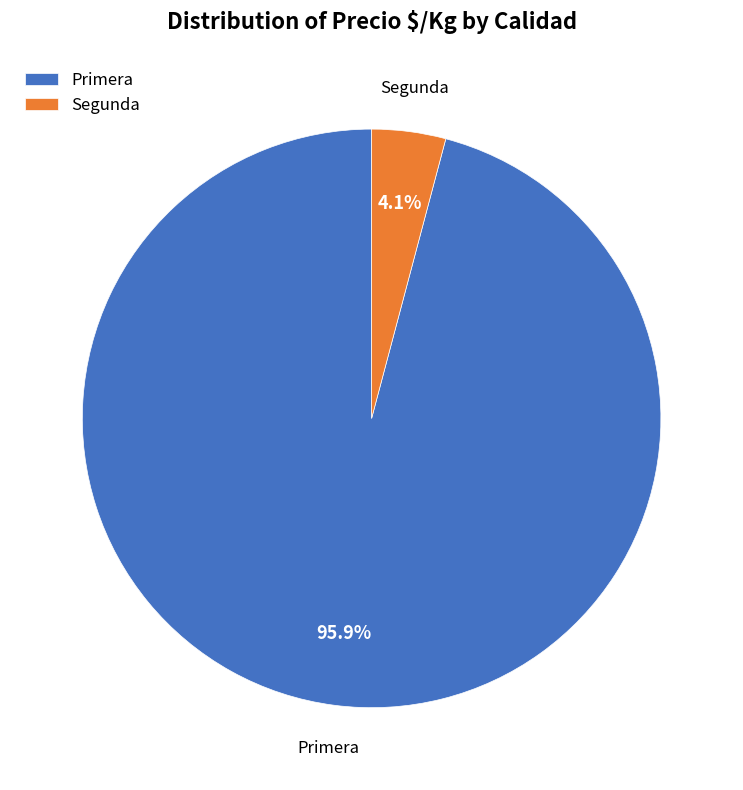

Is there any slice that represents more than half of the pie?

Yes